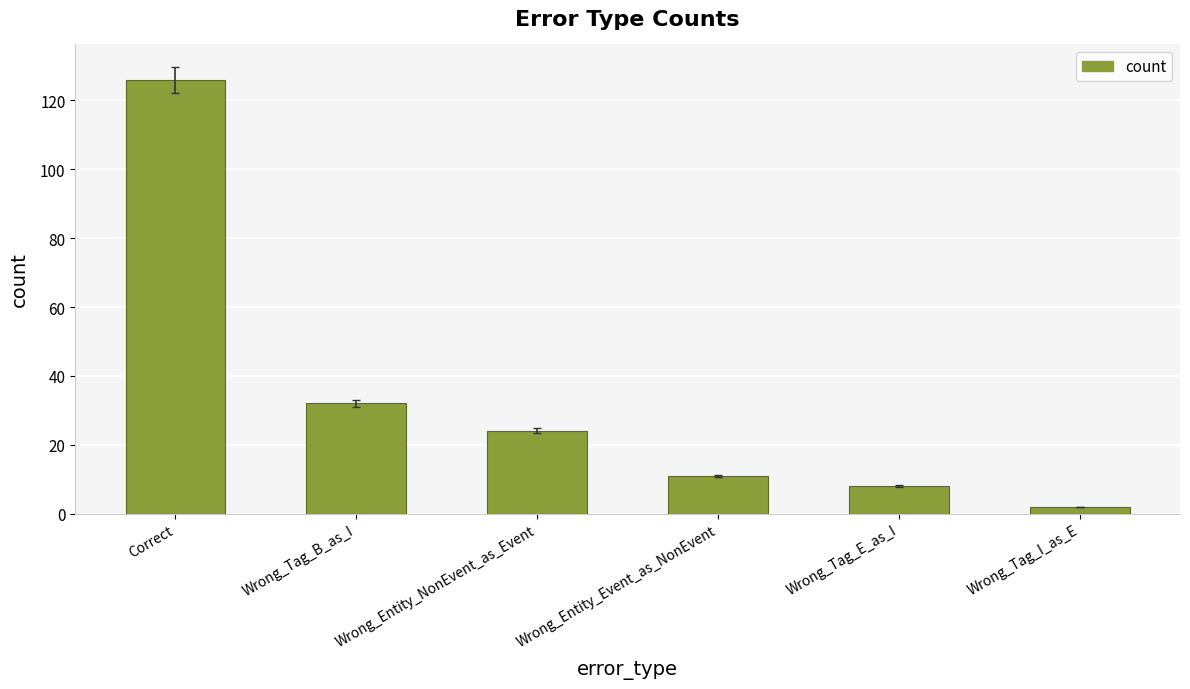

What is the ratio of the value at Wrong_Tag_I_as_E to the value at Wrong_Tag_B_as_I?

0.1